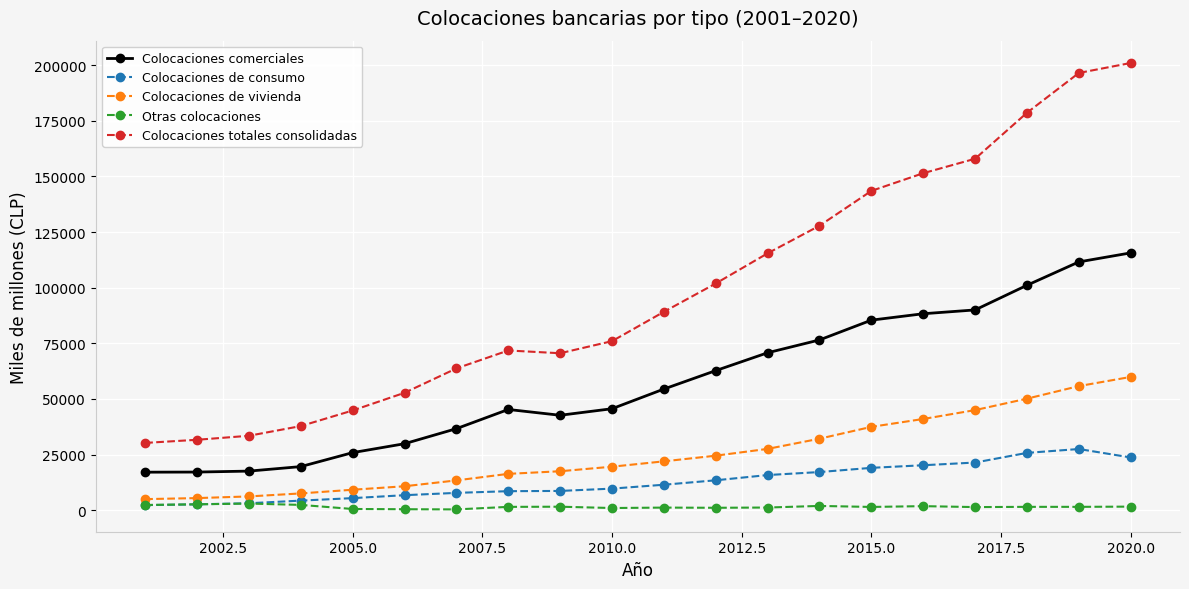

What is the maximum value for Colocaciones de vivienda?

59916